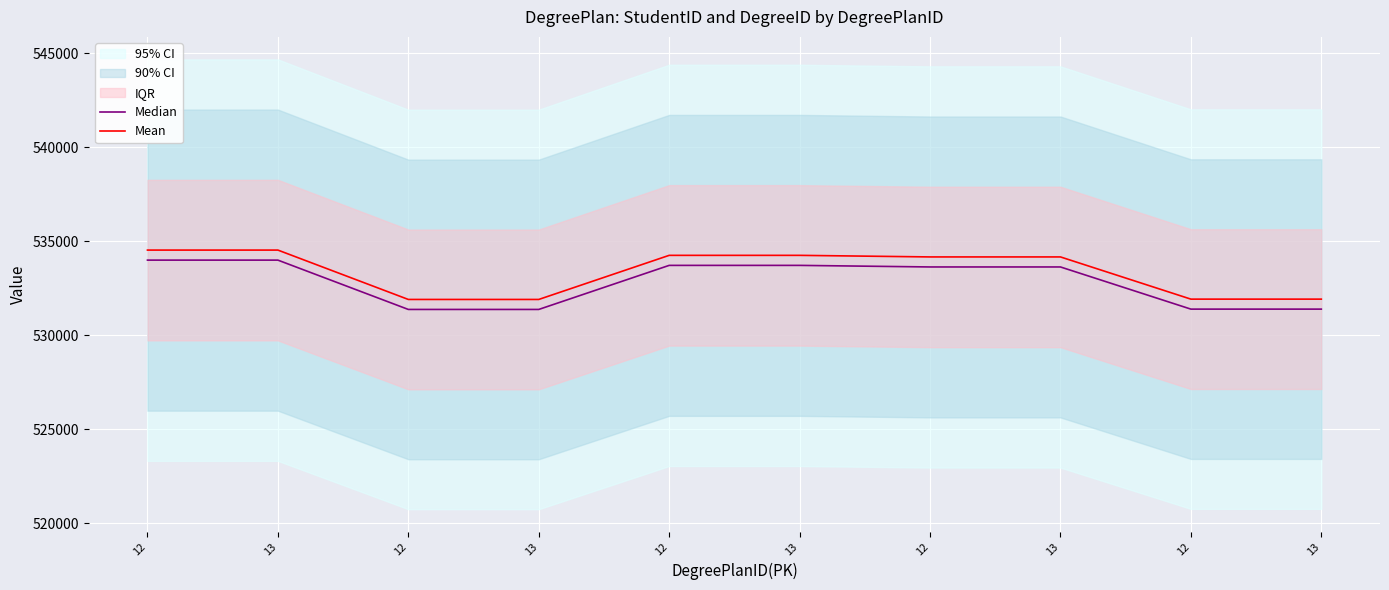

Where is Median nearest to the value 532678?

12